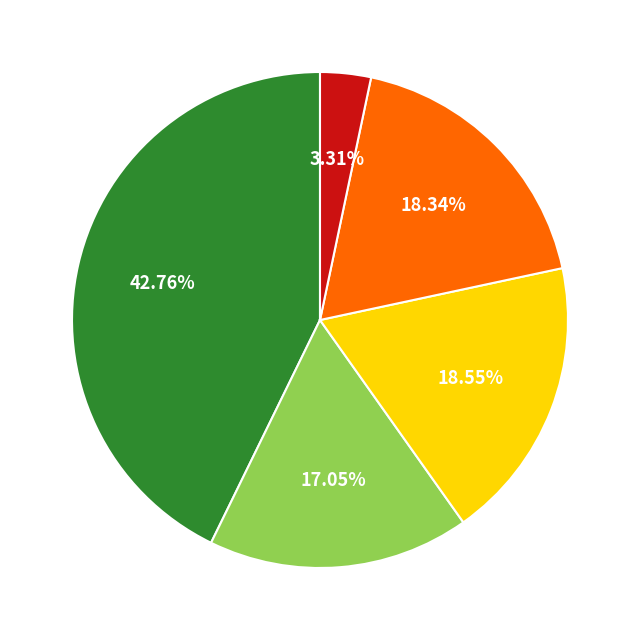

Is there a majority slice in this chart?

No